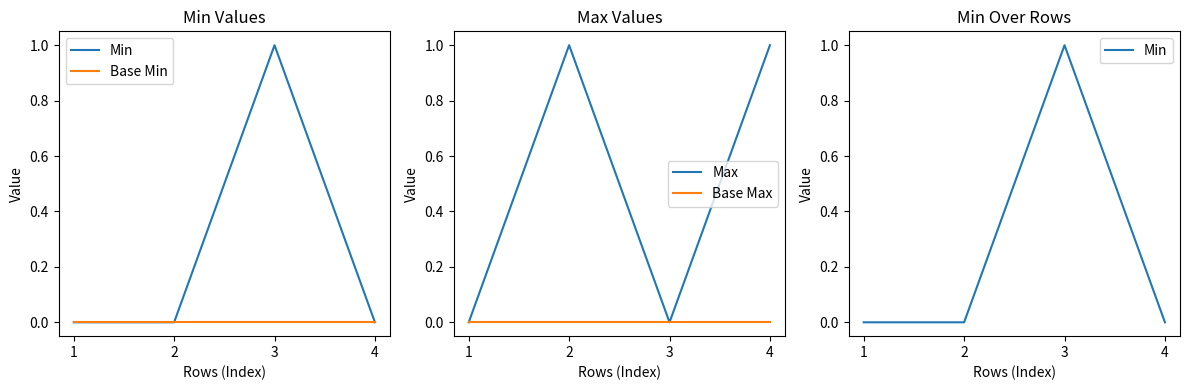

Which series has the widest spread of values?

Min